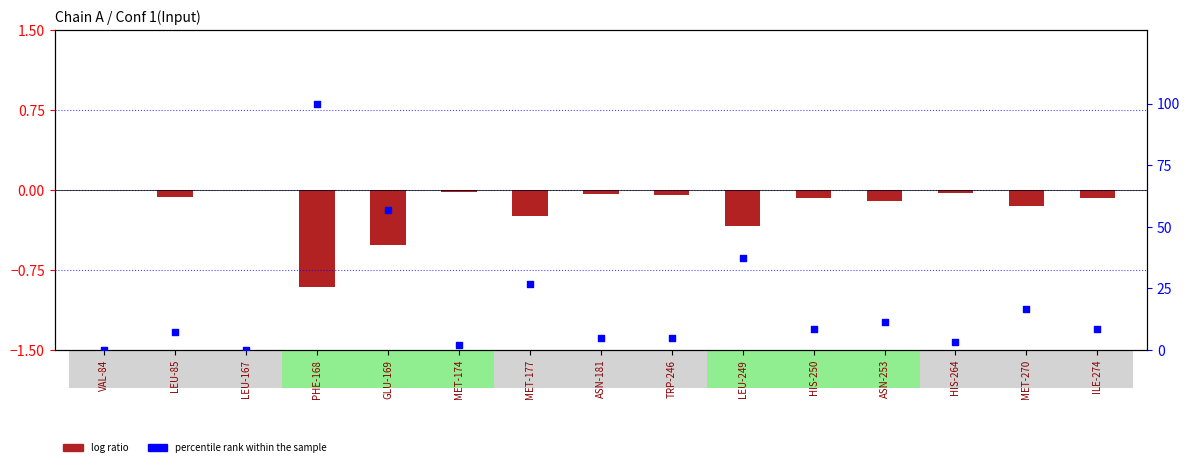

At which category is the sum across all series the highest?

PHE-168